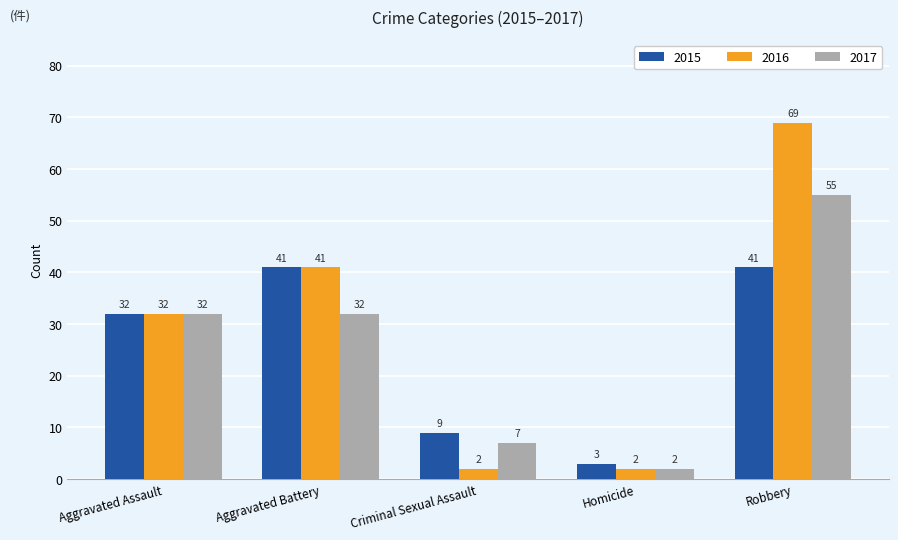

What is the sum of the 2015 values at Homicide and Aggravated Battery?

44